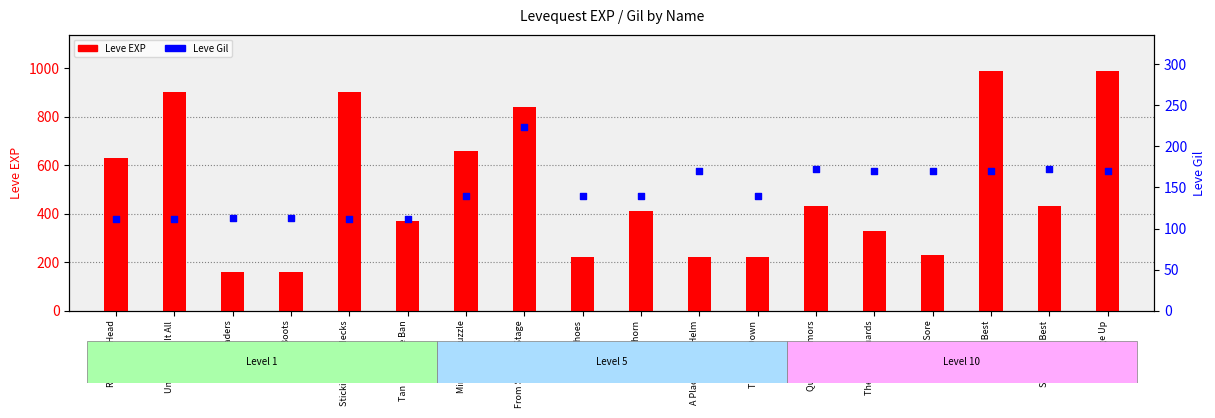

Which series contains the lowest Y value?

Leve Gil